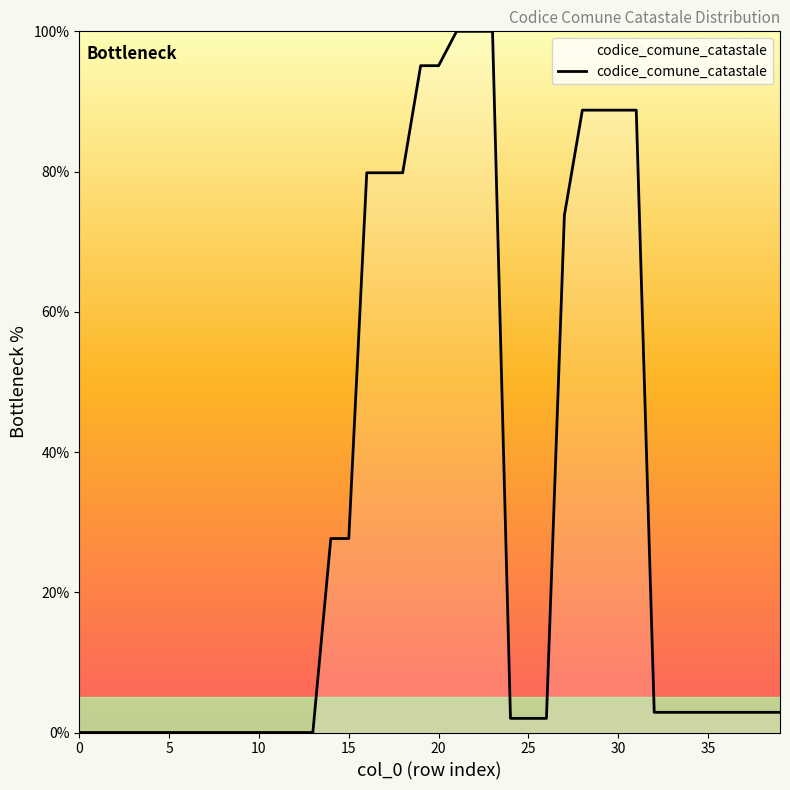

What is the difference between the maximum and minimum values?

100.0